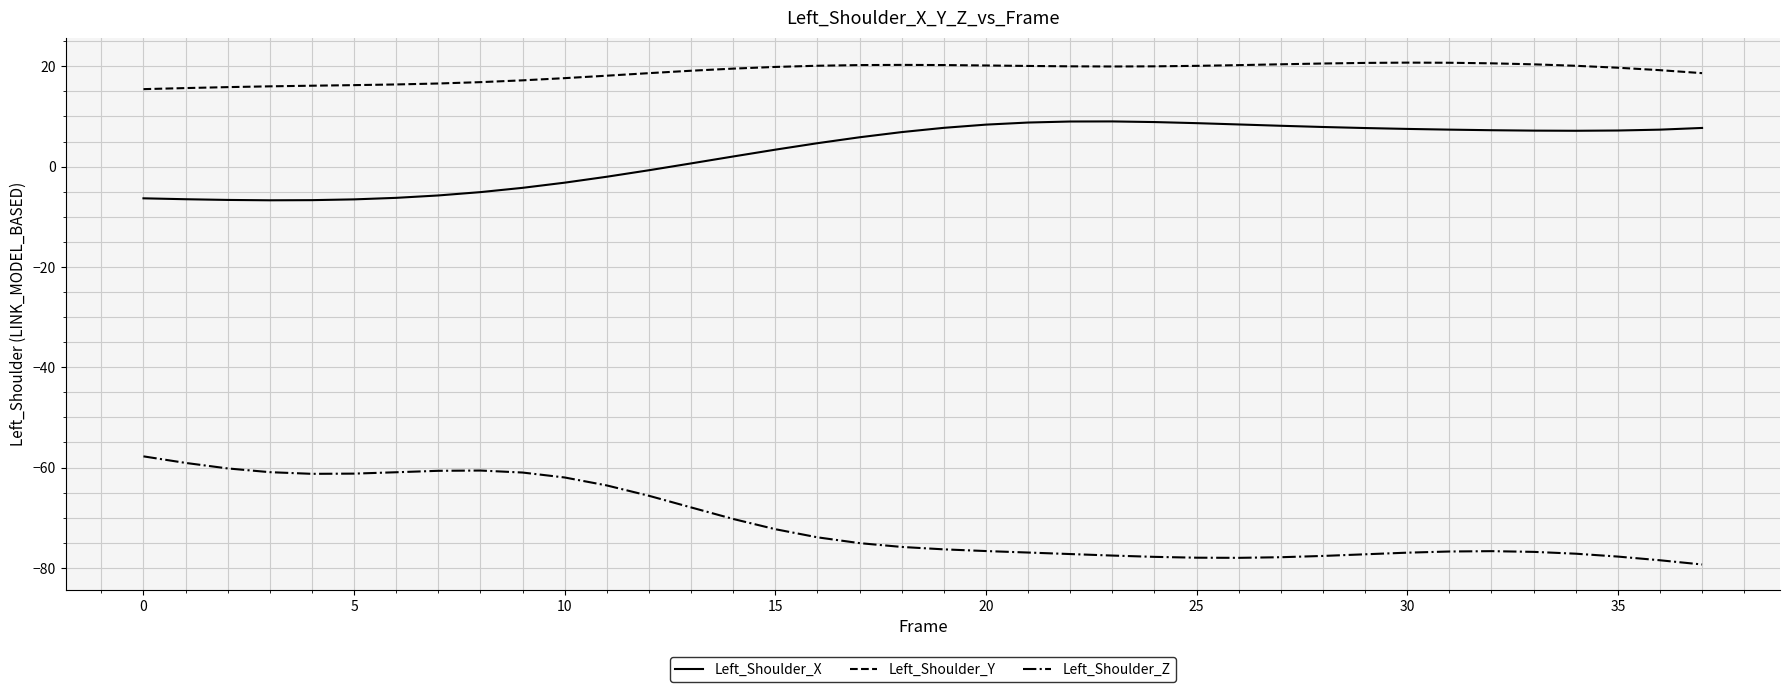

Which series has the largest total across all categories?

Left_Shoulder_Y